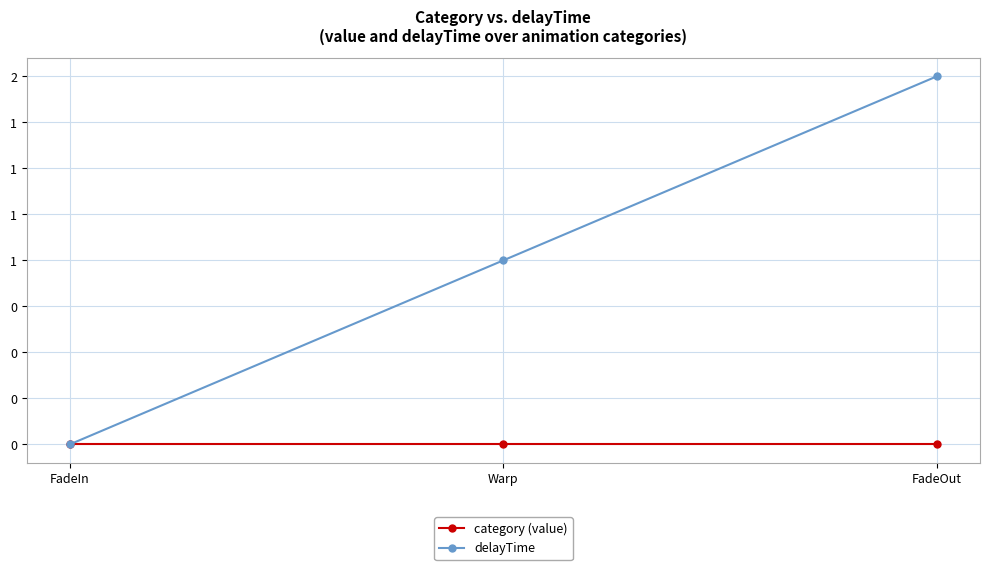

Does the chart have visible grid lines?

Yes